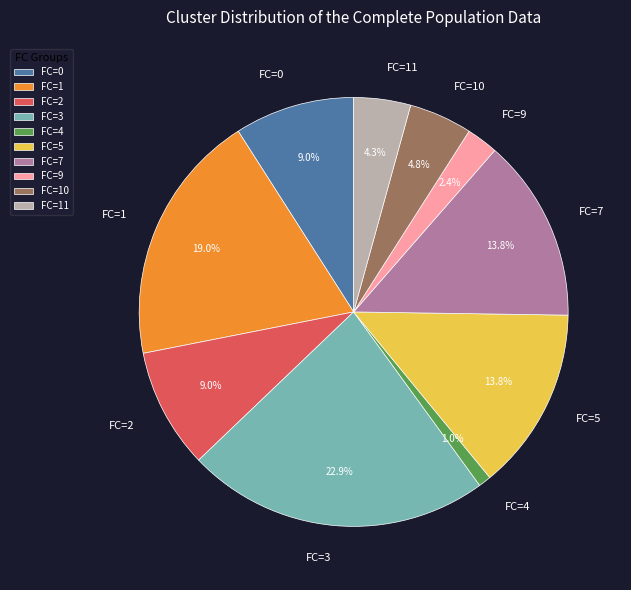

Between FC=11 and FC=2, which is larger?

FC=2